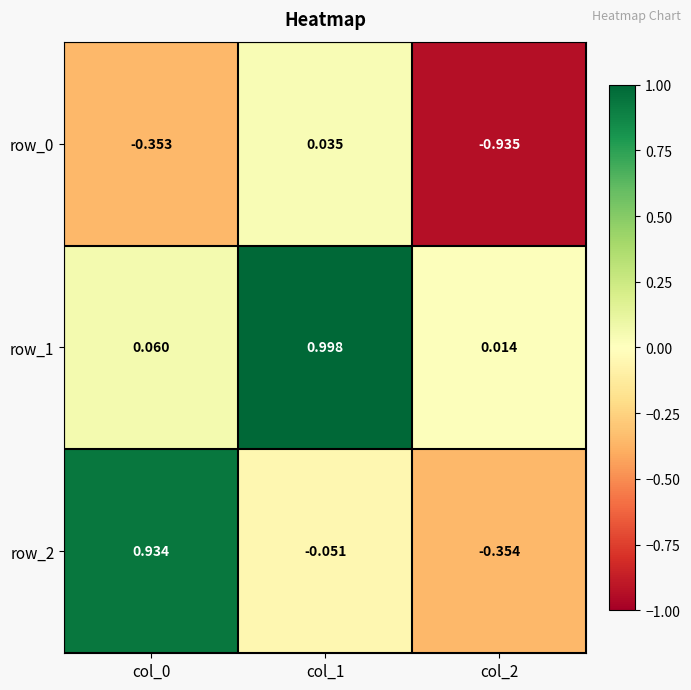

Where is row_1 nearest to the value 0?

col_2